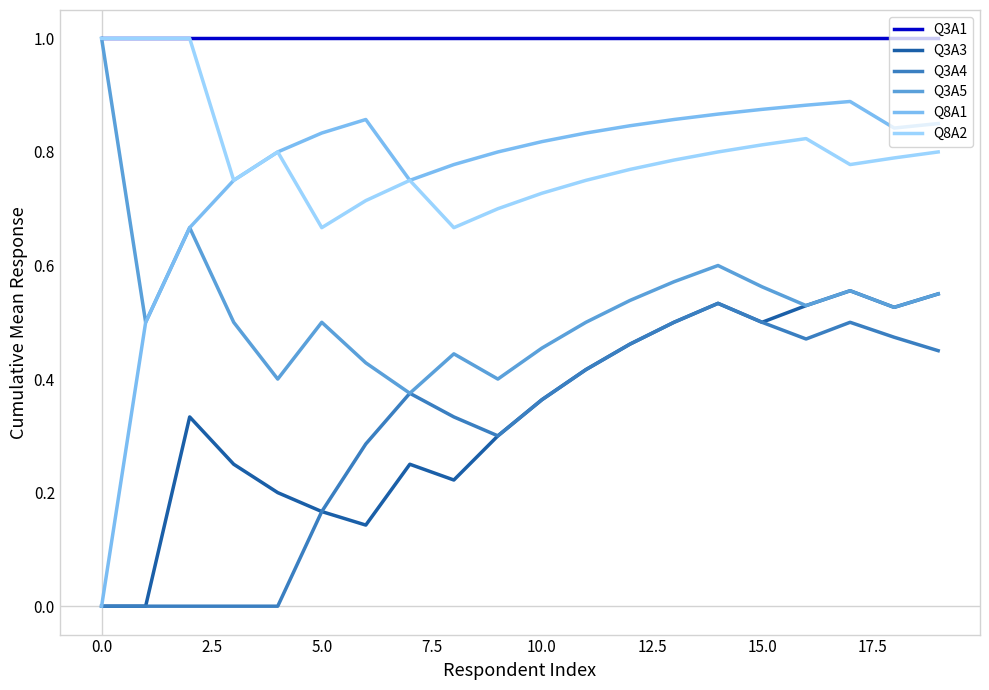

What is the sum of all Q3A1 values?

20.0